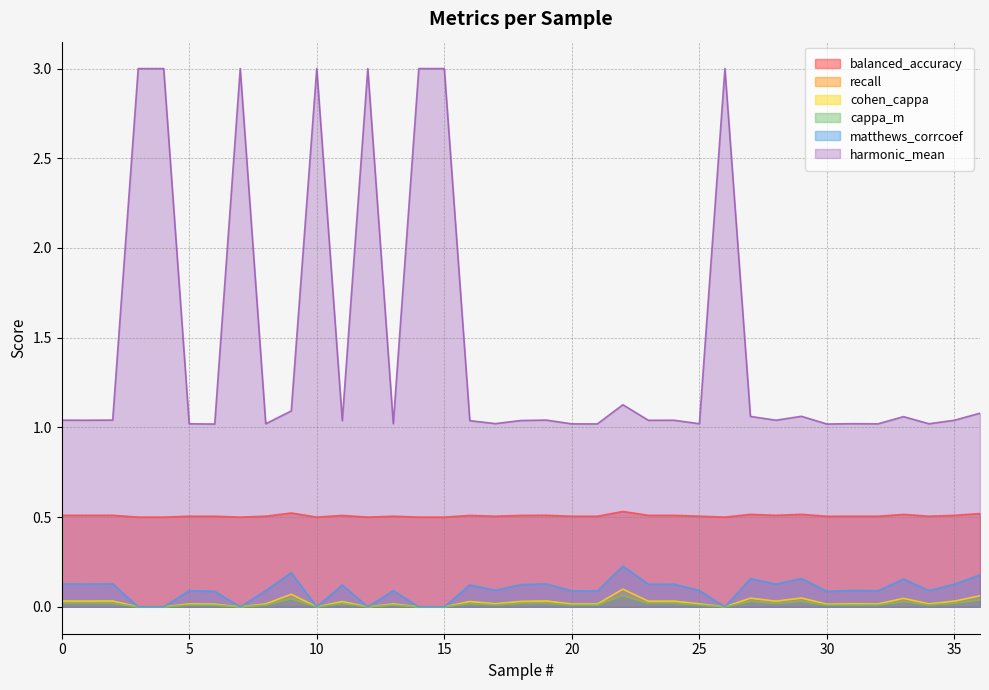

In balanced_accuracy, how many points are lower than both neighbors (excluding endpoints)?

12